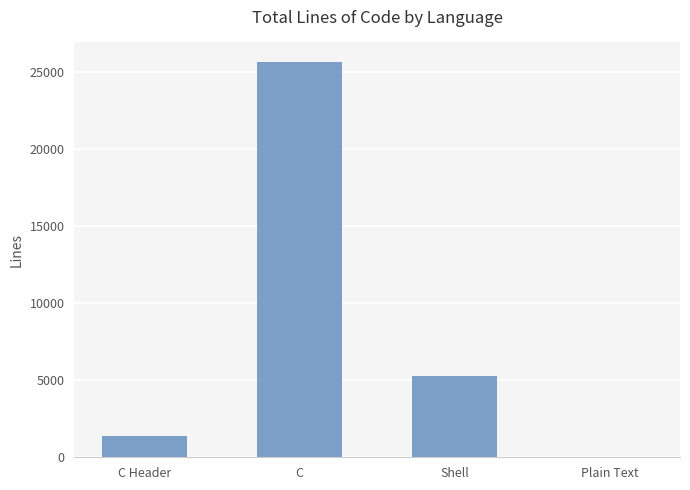

Reading left to right, transcribe all the data shown in this chart.

C Header=1409	C=25624	Shell=5260	Plain Text=43